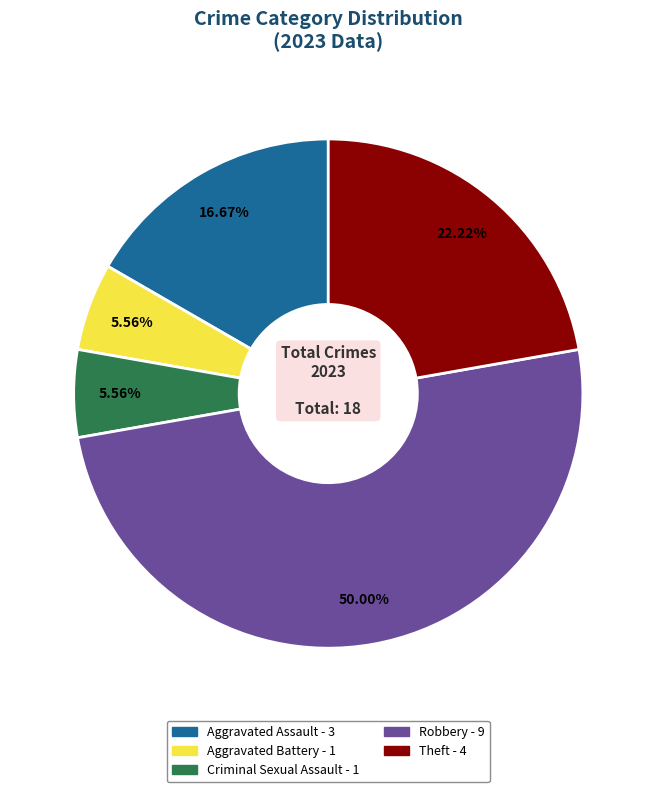

Is Aggravated Battery the majority of the pie?

No